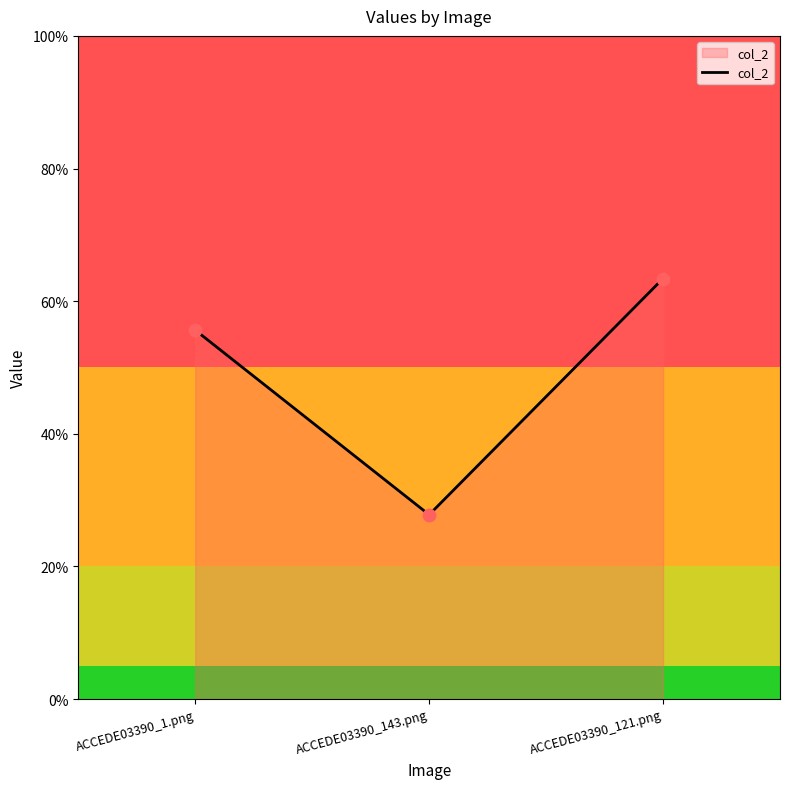

Is this an area chart (filled region under the line)?

Yes